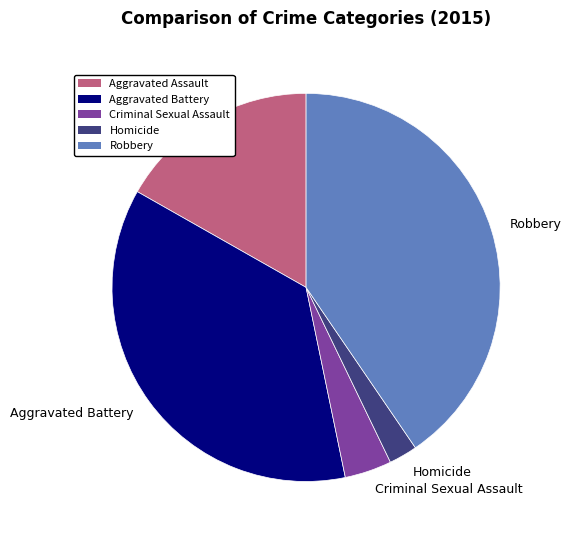

What is the ratio of the value at Aggravated Assault to the value at Aggravated Battery?

0.5